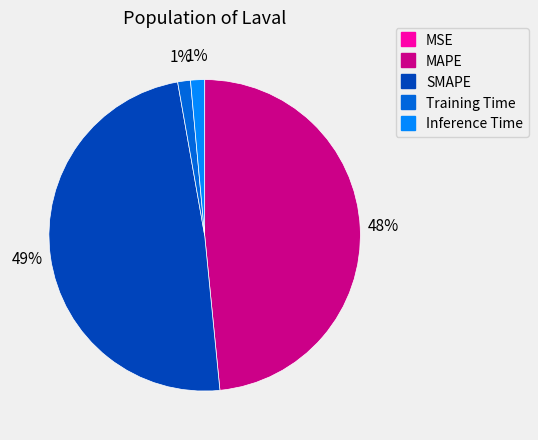

Between Inference Time and SMAPE, which is larger?

SMAPE